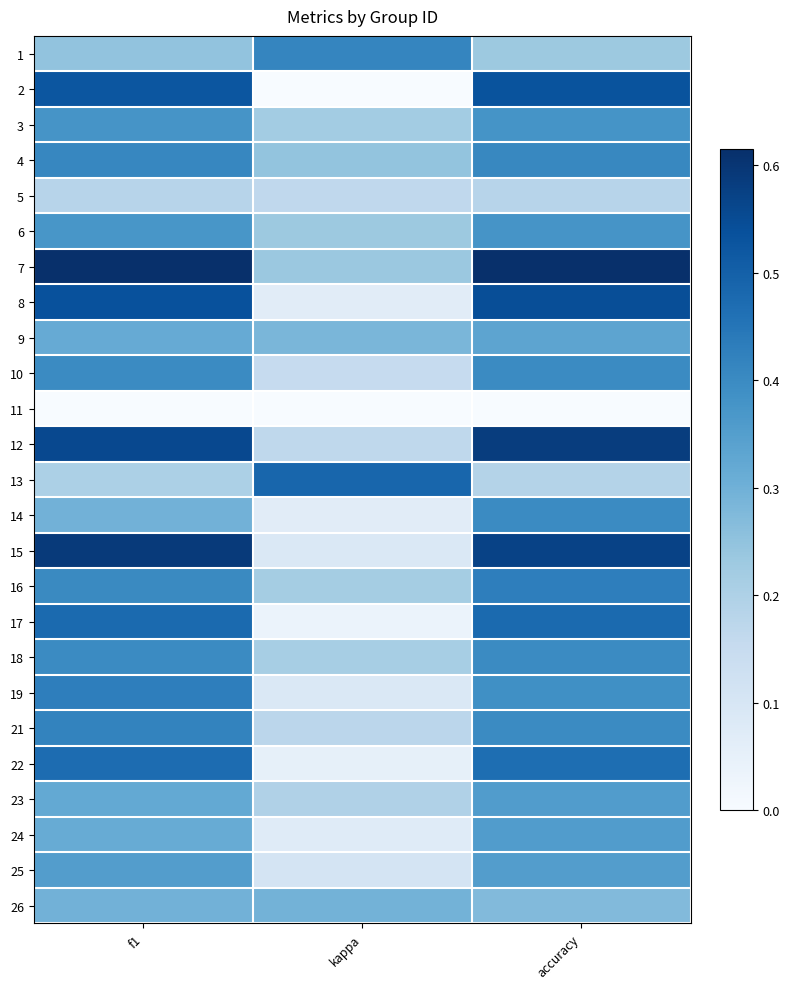

Count the number of data series in this chart.

25